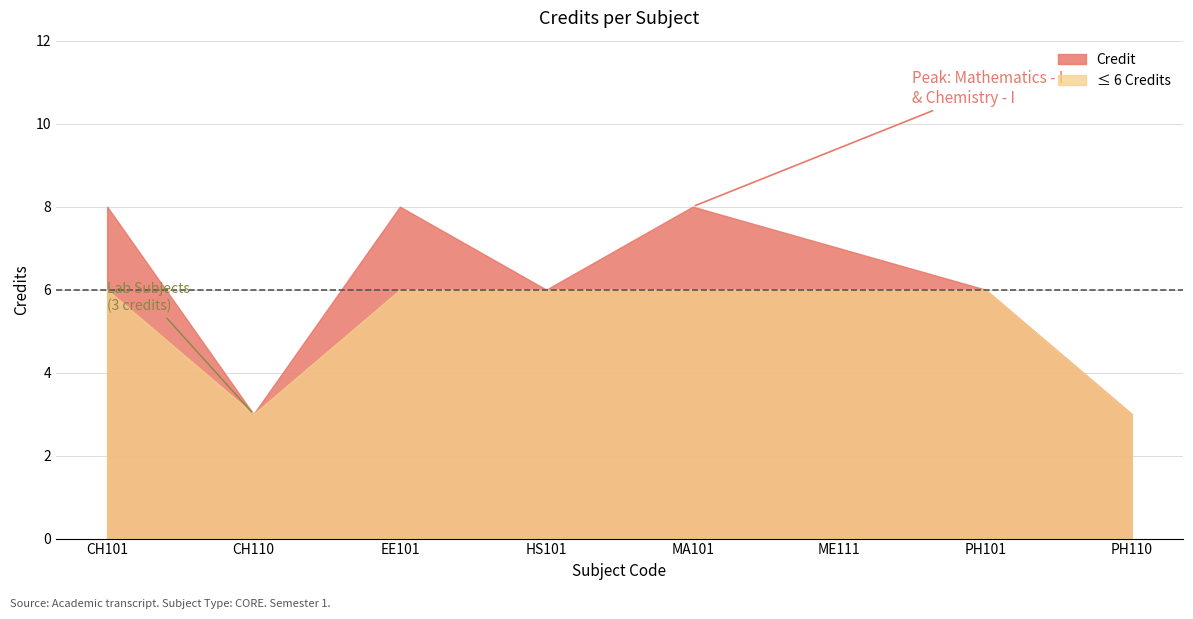

How many distinct data groups are displayed?

2